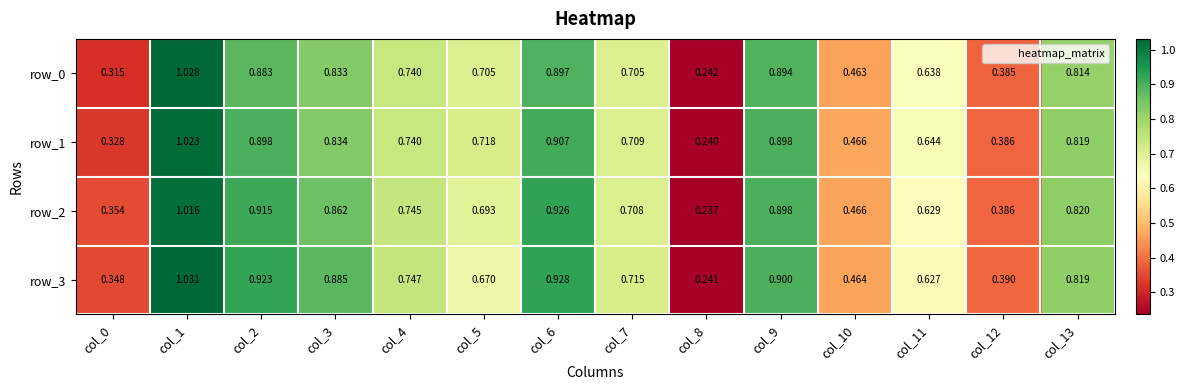

Is the value of row_0 at col_1 greater than the value of row_3 at col_3?

Yes